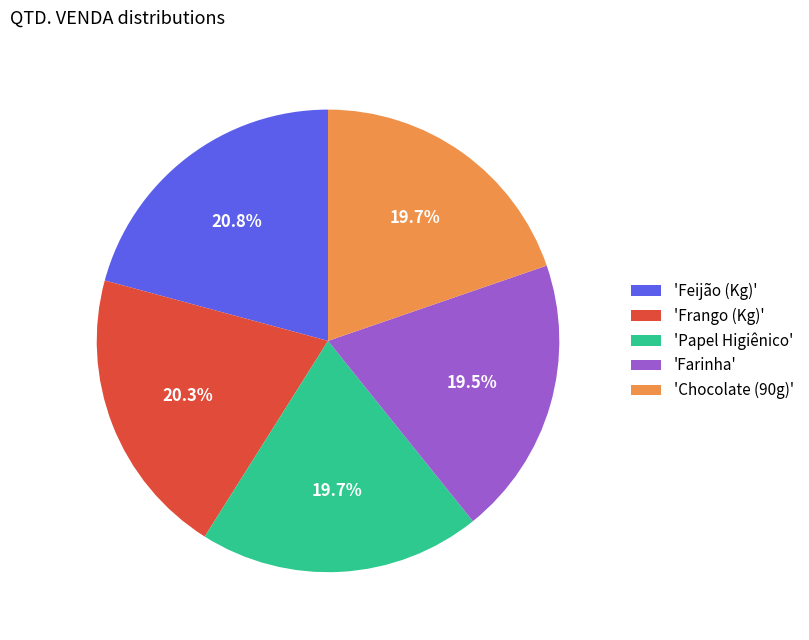

Approximately how many times larger is the value at 'Chocolate (90g)' compared to 'Feijão (Kg)'?

0.9